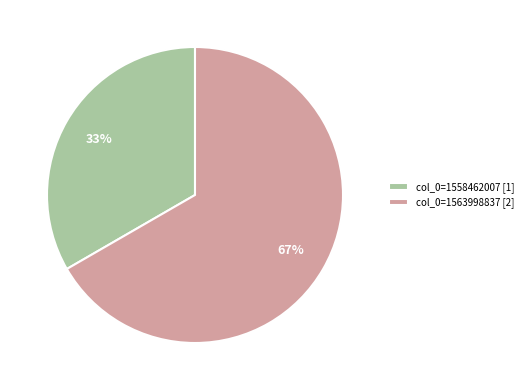

Combined, do col_0=1563998837 [2] and col_0=1558462007 [1] account for over 50%?

Yes